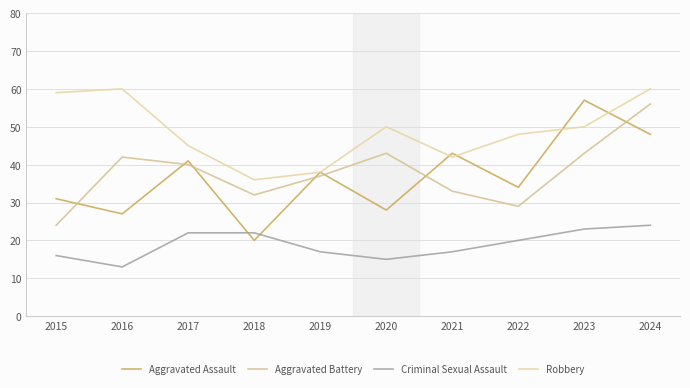

What is the difference between the highest and lowest values at 2015?

43